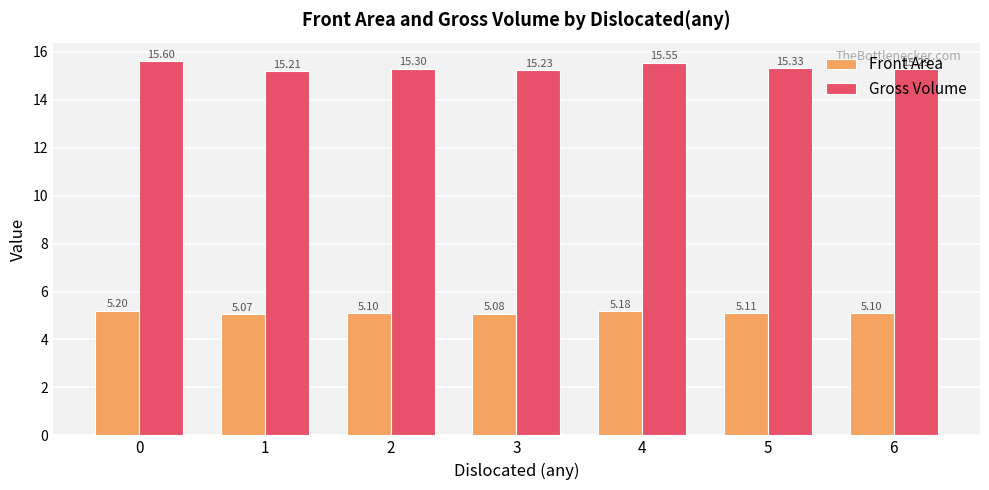

Which category has the lowest value across all series?

1